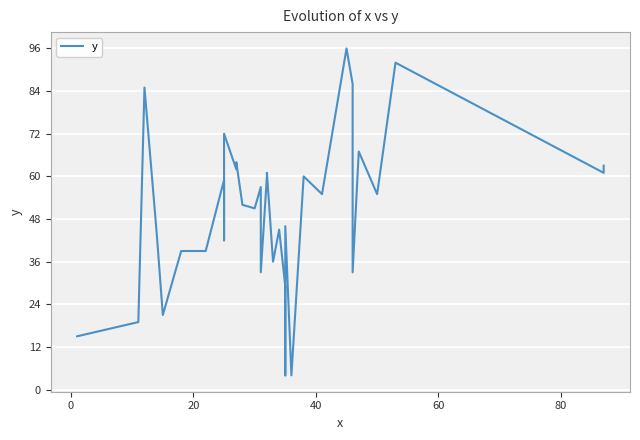

What is the label of the 34th point from the right?

20